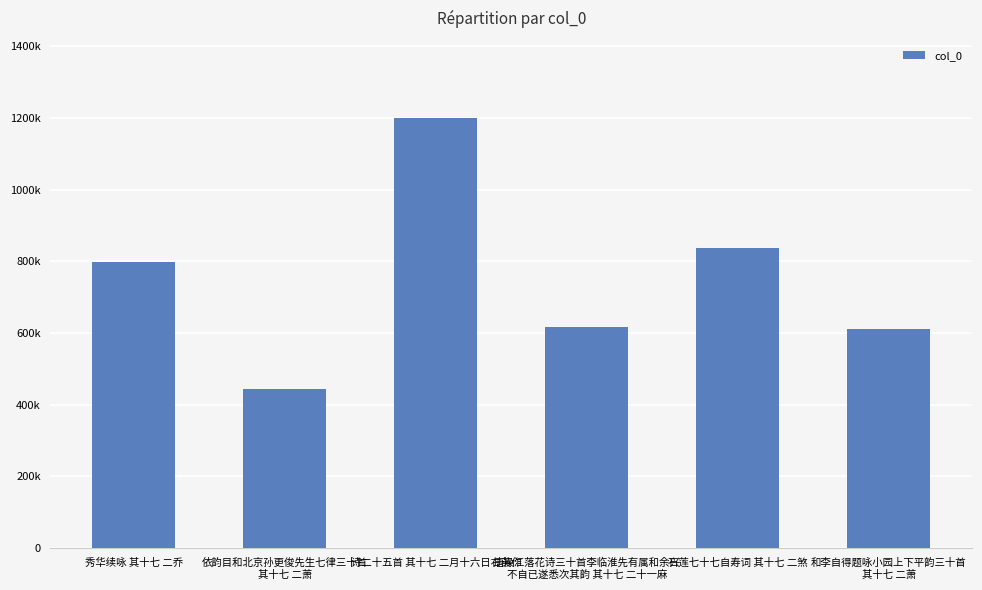

At which label is the value closest to 821028?

石莲七十七自寿词 其十七 二煞